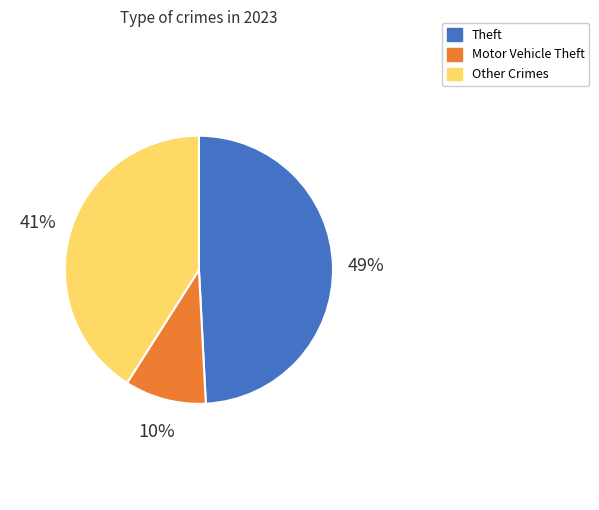

Is there any slice that represents more than half of the pie?

No